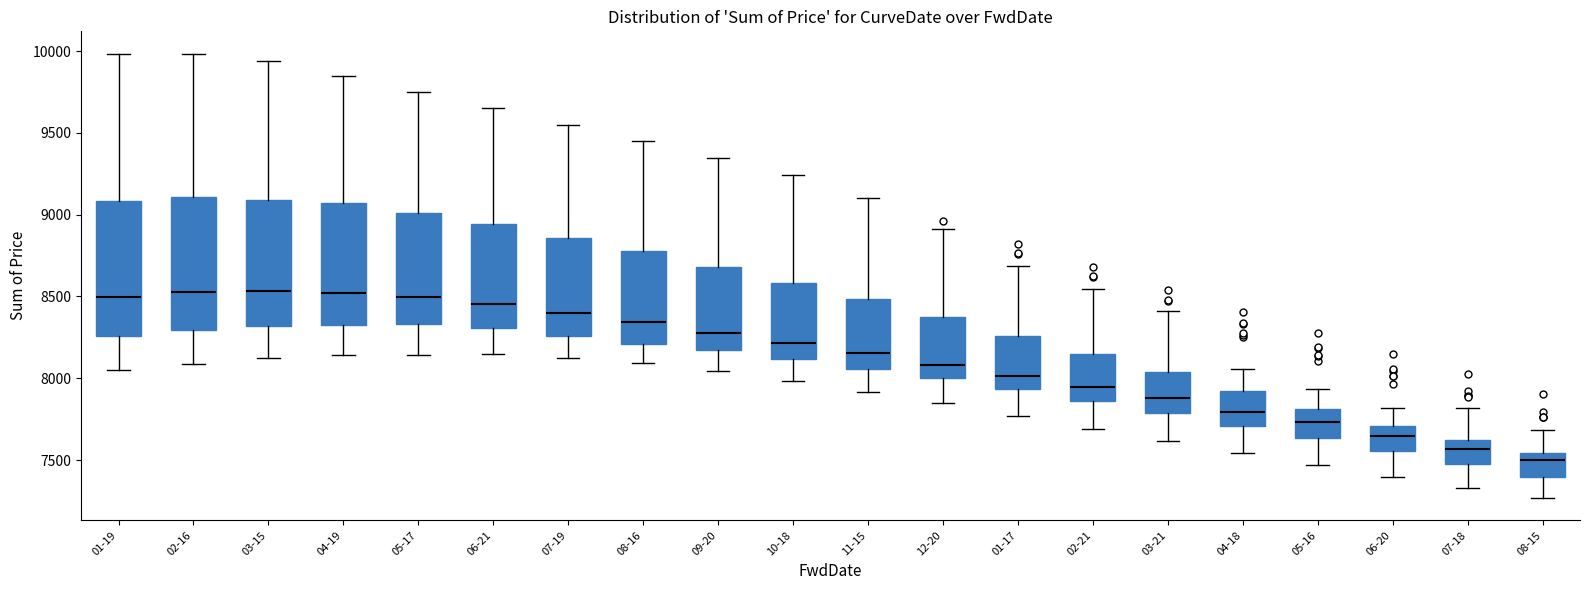

Reading left to right, transcribe this box plot: for each box, give where its median line is, the range the box spans, and where its two whiskers end, as read against the y-axis. The values are not printed on the chart, so give them approximately, as read against the axis.

01-19: median 8500, box 8250 to 9100, whiskers 8050 to 10000
02-16: median 8550, box 8300 to 9100, whiskers 8100 to 10000
03-15: median 8550, box 8300 to 9100, whiskers 8100 to 9950
04-19: median 8500, box 8350 to 9050, whiskers 8150 to 9850
05-17: median 8500, box 8350 to 9000, whiskers 8150 to 9750
06-21: median 8450, box 8300 to 8950, whiskers 8150 to 9650
07-19: median 8400, box 8250 to 8850, whiskers 8150 to 9550
08-16: median 8350, box 8200 to 8800, whiskers 8100 to 9450
09-20: median 8300, box 8150 to 8700, whiskers 8050 to 9350
10-18: median 8200, box 8100 to 8600, whiskers 8000 to 9250
11-15: median 8150, box 8050 to 8500, whiskers 7900 to 9100
12-20: median 8100, box 8000 to 8350, whiskers 7850 to 8900
01-17: median 8000, box 7950 to 8250, whiskers 7750 to 8700
02-21: median 7950, box 7850 to 8150, whiskers 7700 to 8550
03-21: median 7900, box 7800 to 8050, whiskers 7600 to 8400
04-18: median 7800, box 7700 to 7950, whiskers 7550 to 8050
05-16: median 7750, box 7650 to 7800, whiskers 7450 to 7950
06-20: median 7650, box 7550 to 7700, whiskers 7400 to 7800
07-18: median 7550, box 7450 to 7600, whiskers 7350 to 7800
08-15: median 7500, box 7400 to 7550, whiskers 7250 to 7700